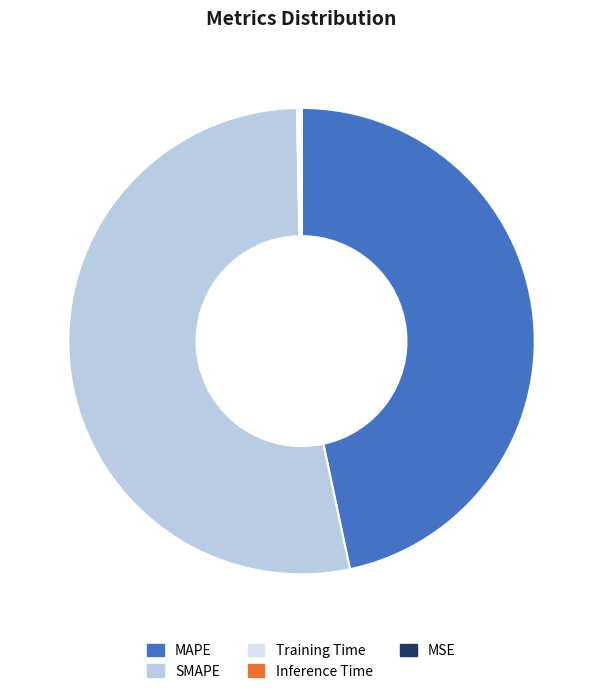

Between MAPE and SMAPE, which is larger?

SMAPE